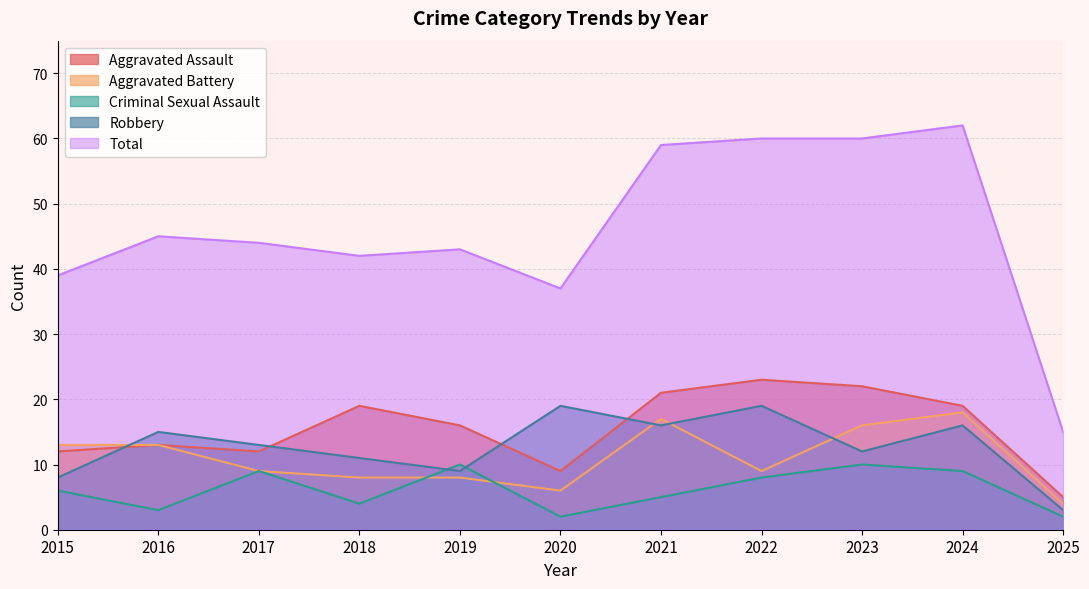

How many data points in Aggravated Battery are above 9?

5